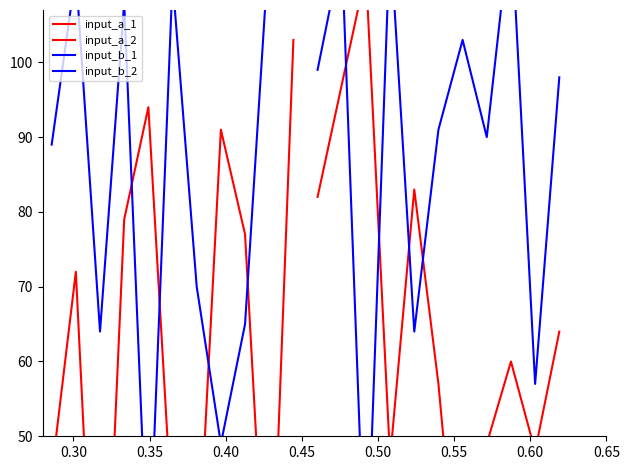

Which series has the largest total across all categories?

input_b_2